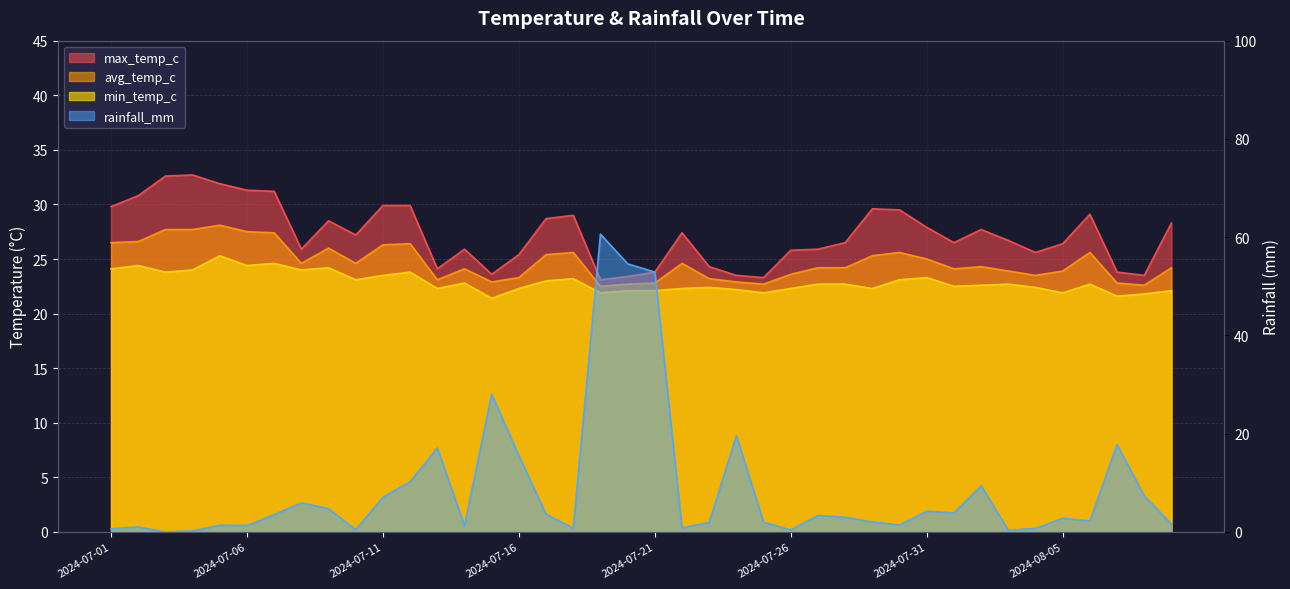

True or false: avg_temp_c has a value of 22.7 at 2024-07-20.

True